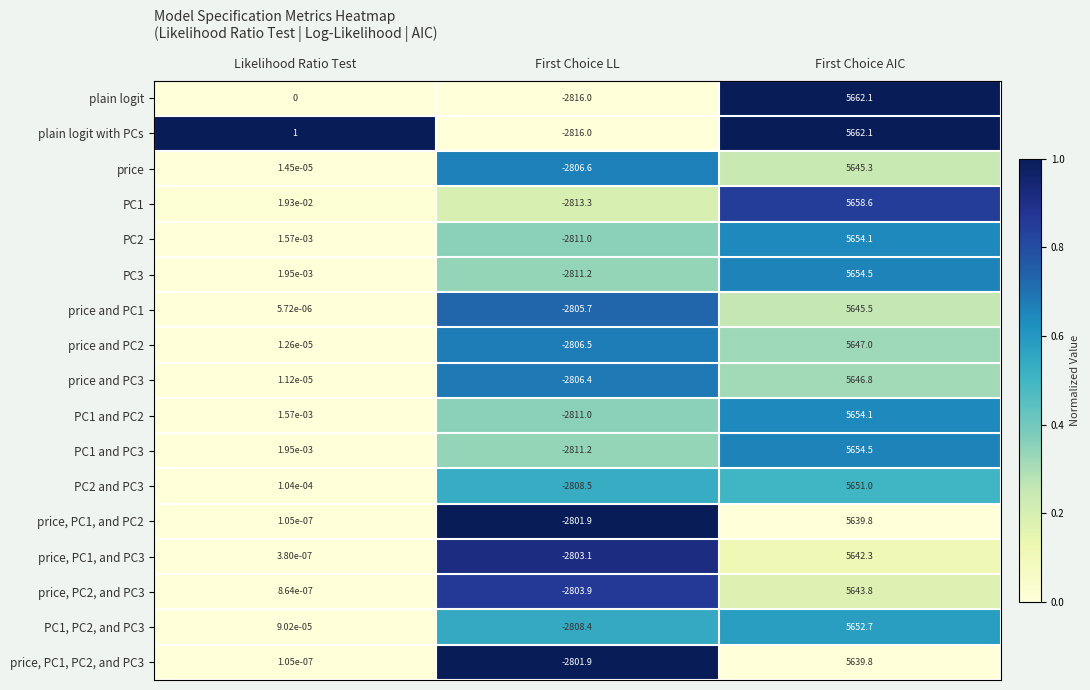

What is the spread (max minus min) of values at Likelihood Ratio Test?

1.0